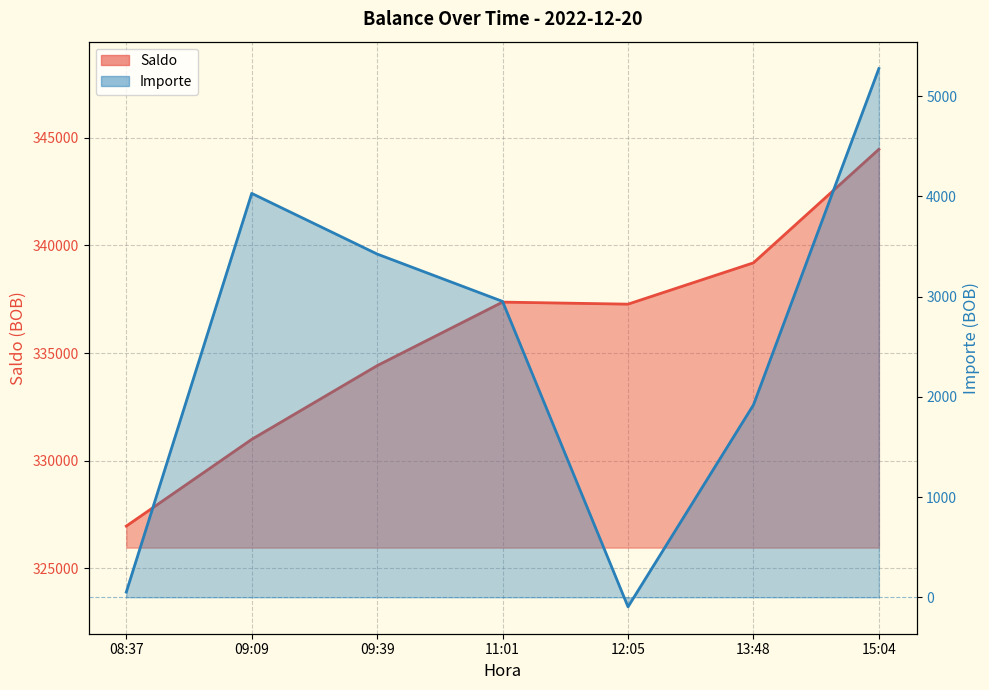

True or false: Importe and Saldo intersect in this chart.

False